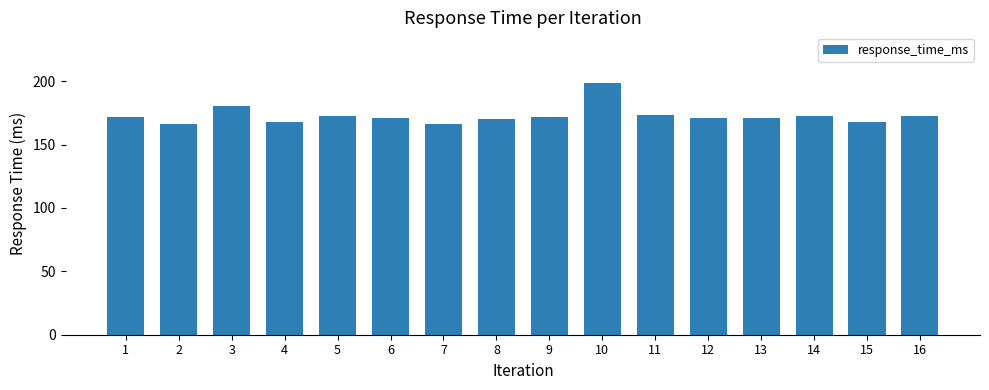

What is the value of the 1st bar from the left?

171.8